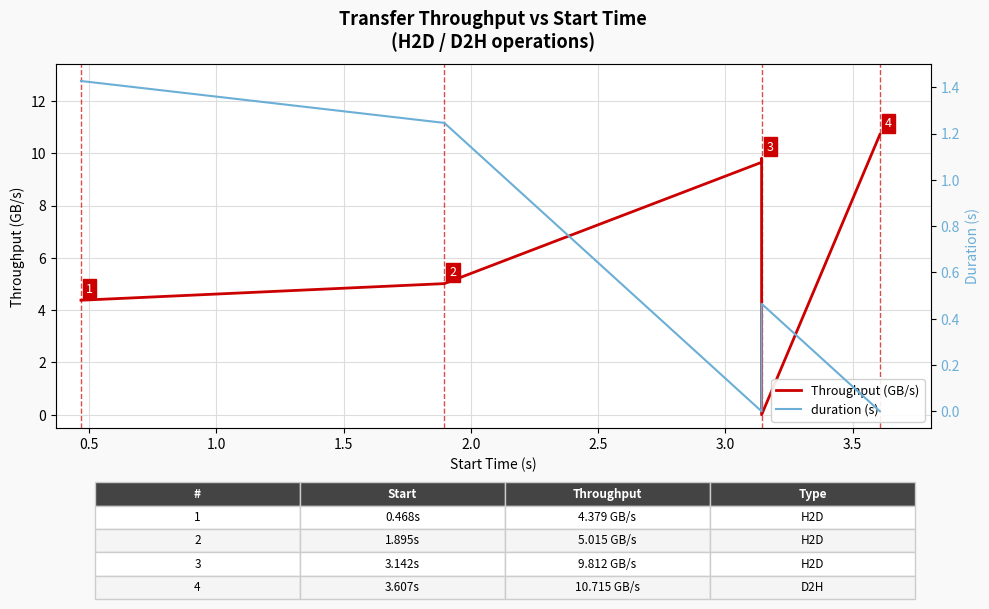

Rank the series at 0.5 from highest to lowest value.

Throughput (GB/s), duration (s)